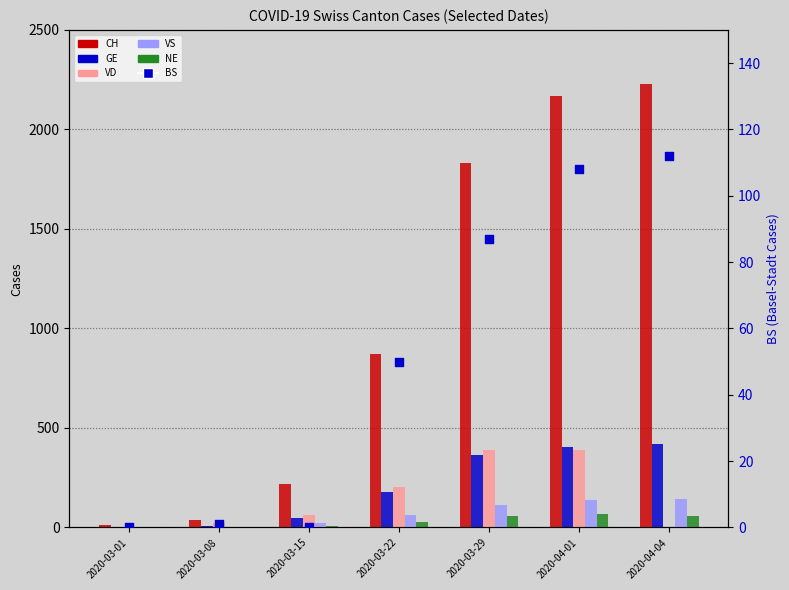

Is the value of VS at 2020-04-01 greater than the value of VD at 2020-03-15?

Yes